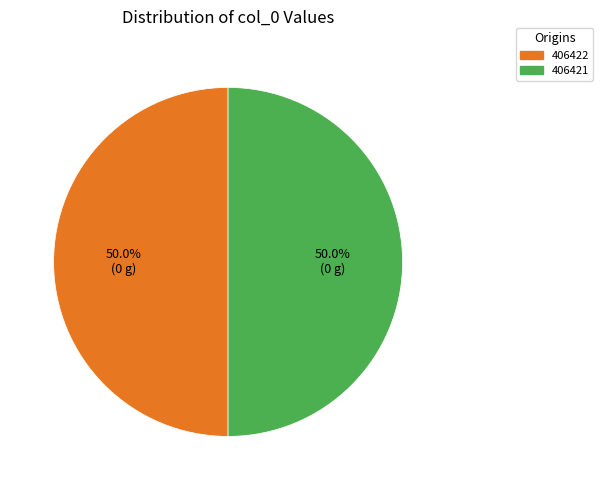

How many slices are in this pie chart?

2